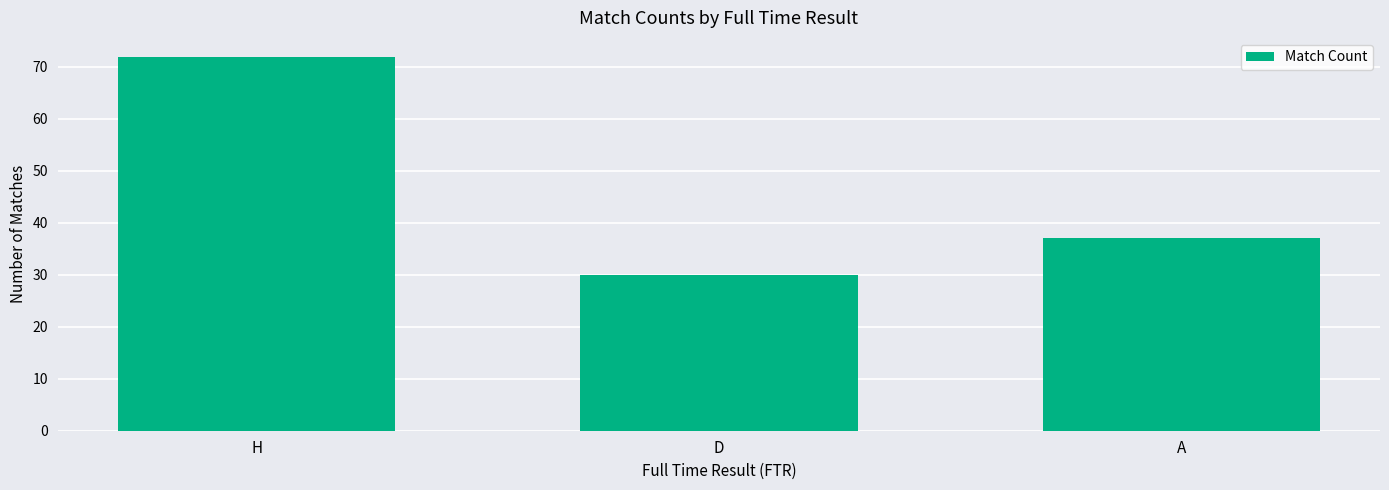

What is the label of the 2nd bar from the left?

D